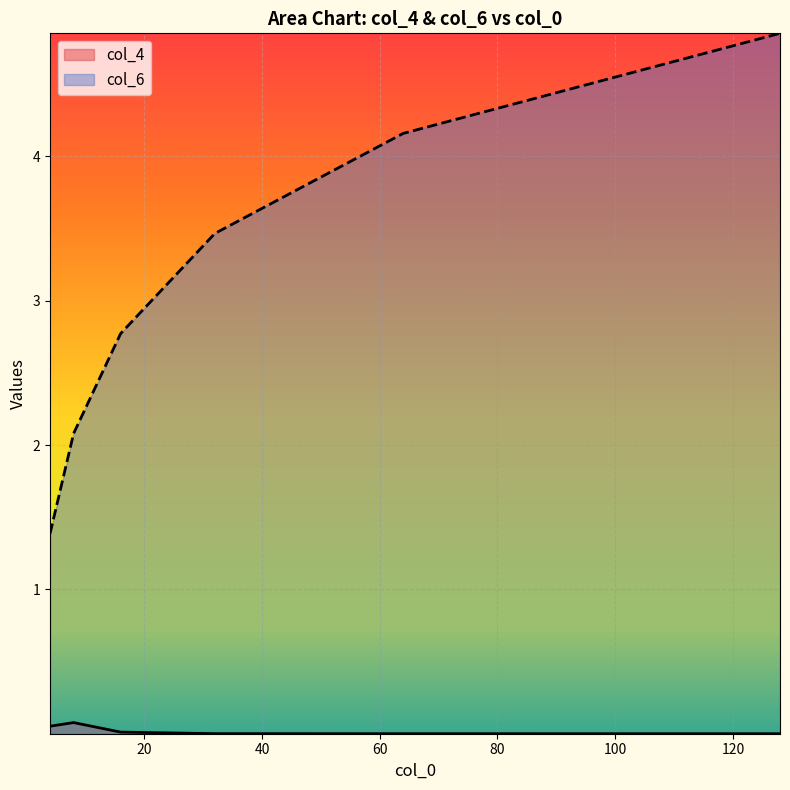

Where is col_6 nearest to the value 3?

16